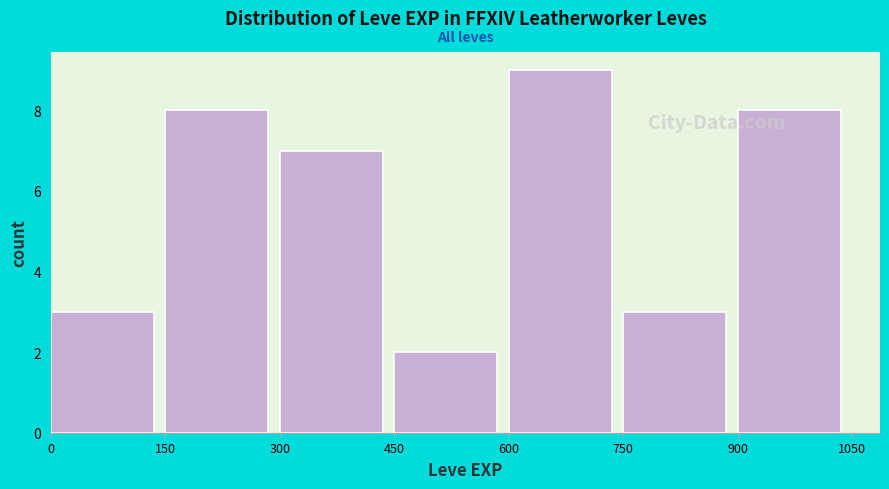

What is the height of the bar covering 600 to 750 on the x-axis? The values are not printed on the chart, so give them approximately, as read against the axis.

9